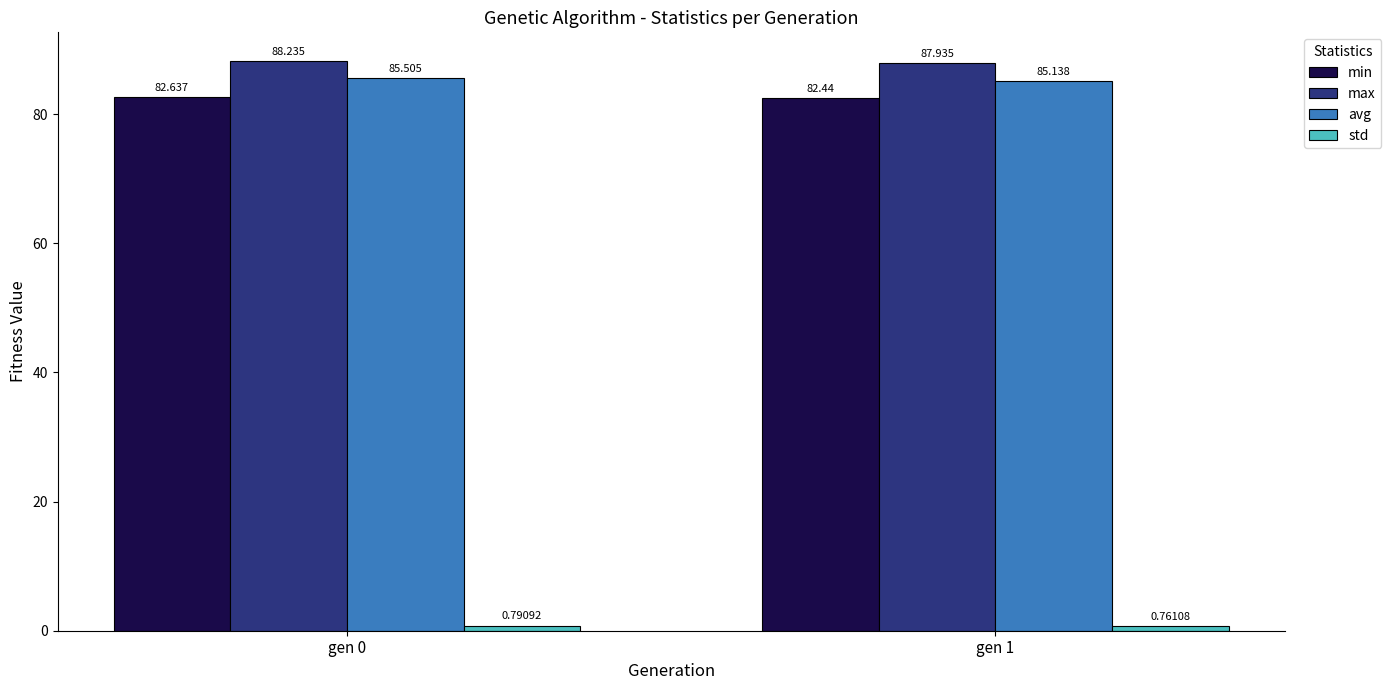

At which category does the chart reach its minimum across all series?

gen 1